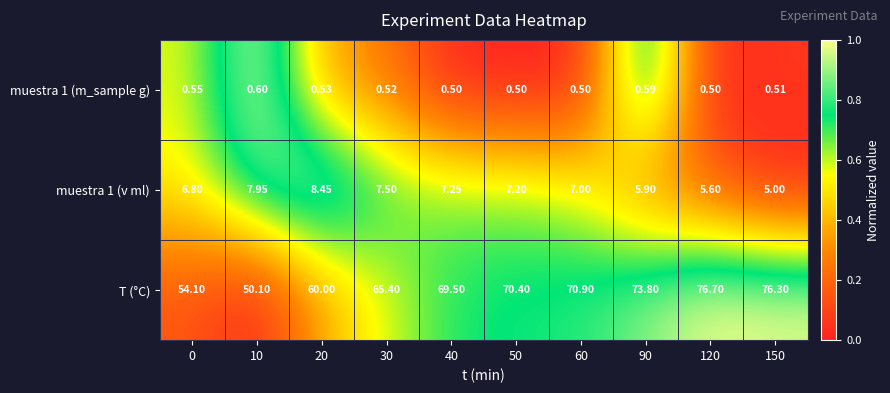

Which category has the highest value across all series?

120